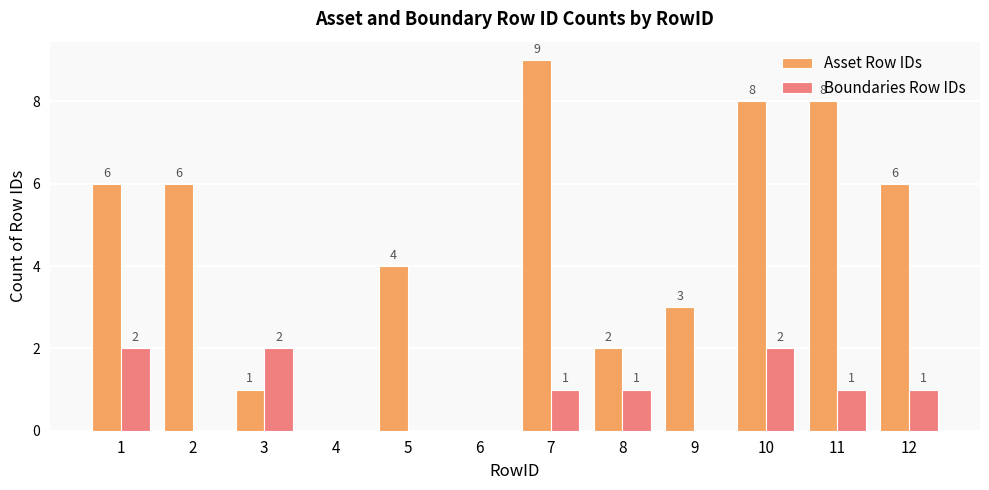

Are the bars grouped side by side (vs. stacked)?

Yes